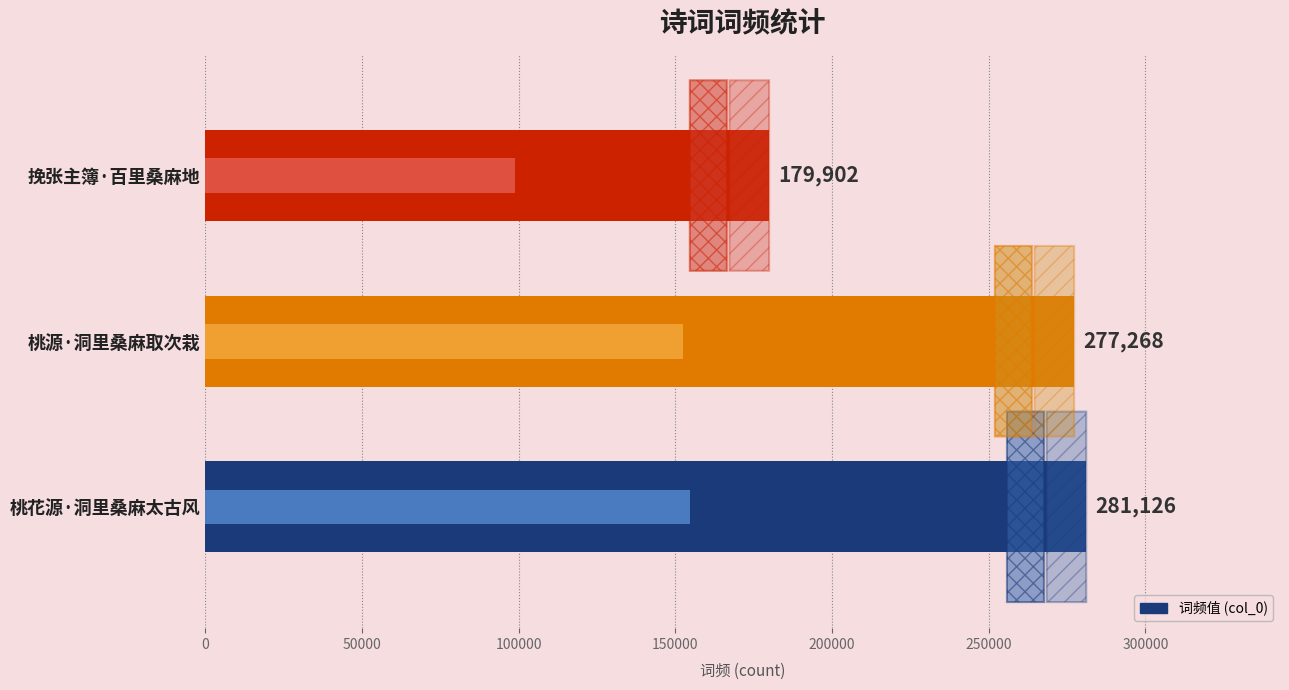

How many bars are there in total?

3